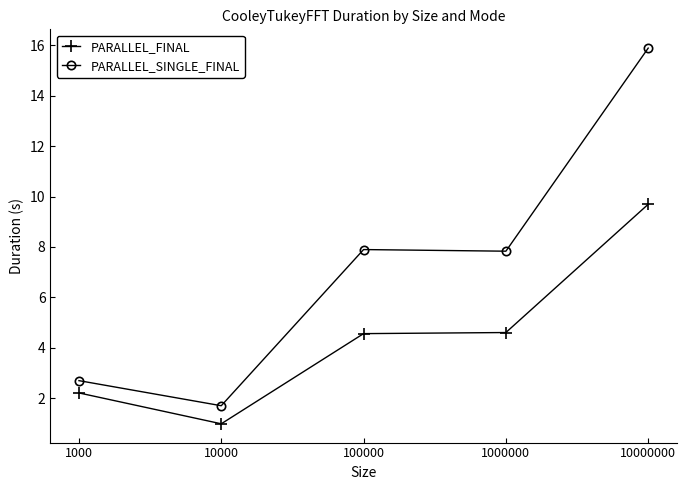

What is the spread (max minus min) of values at 10000000?

6.2